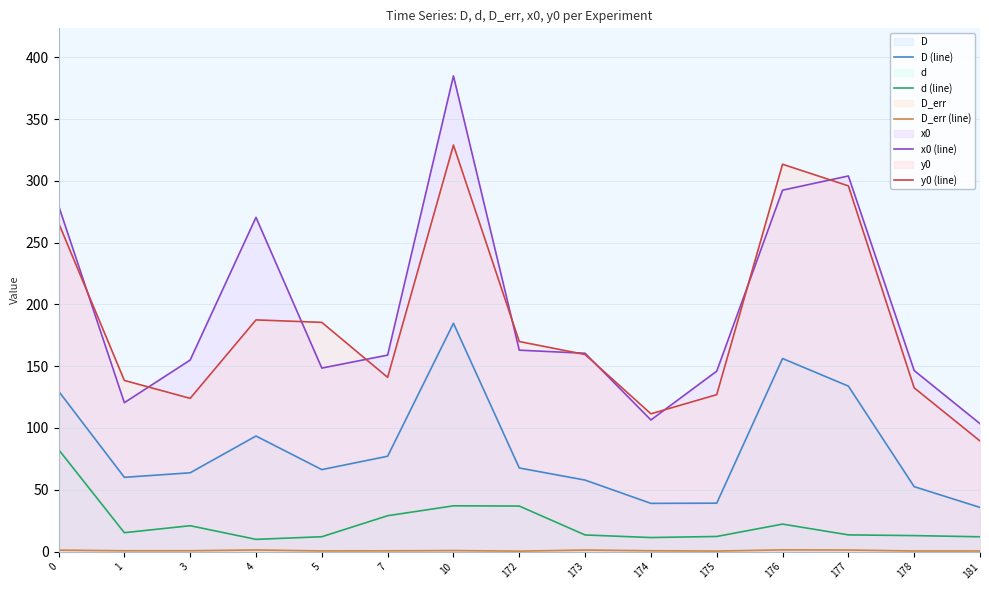

Which category has the highest value in the x0 (line) series?

10